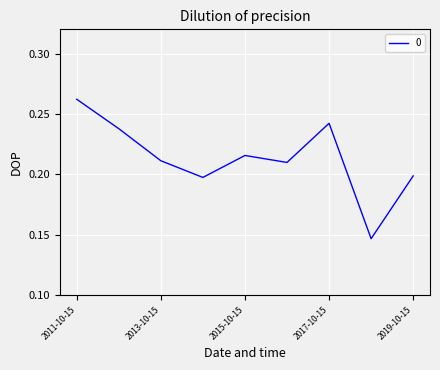

Count the number of data series in this chart.

1